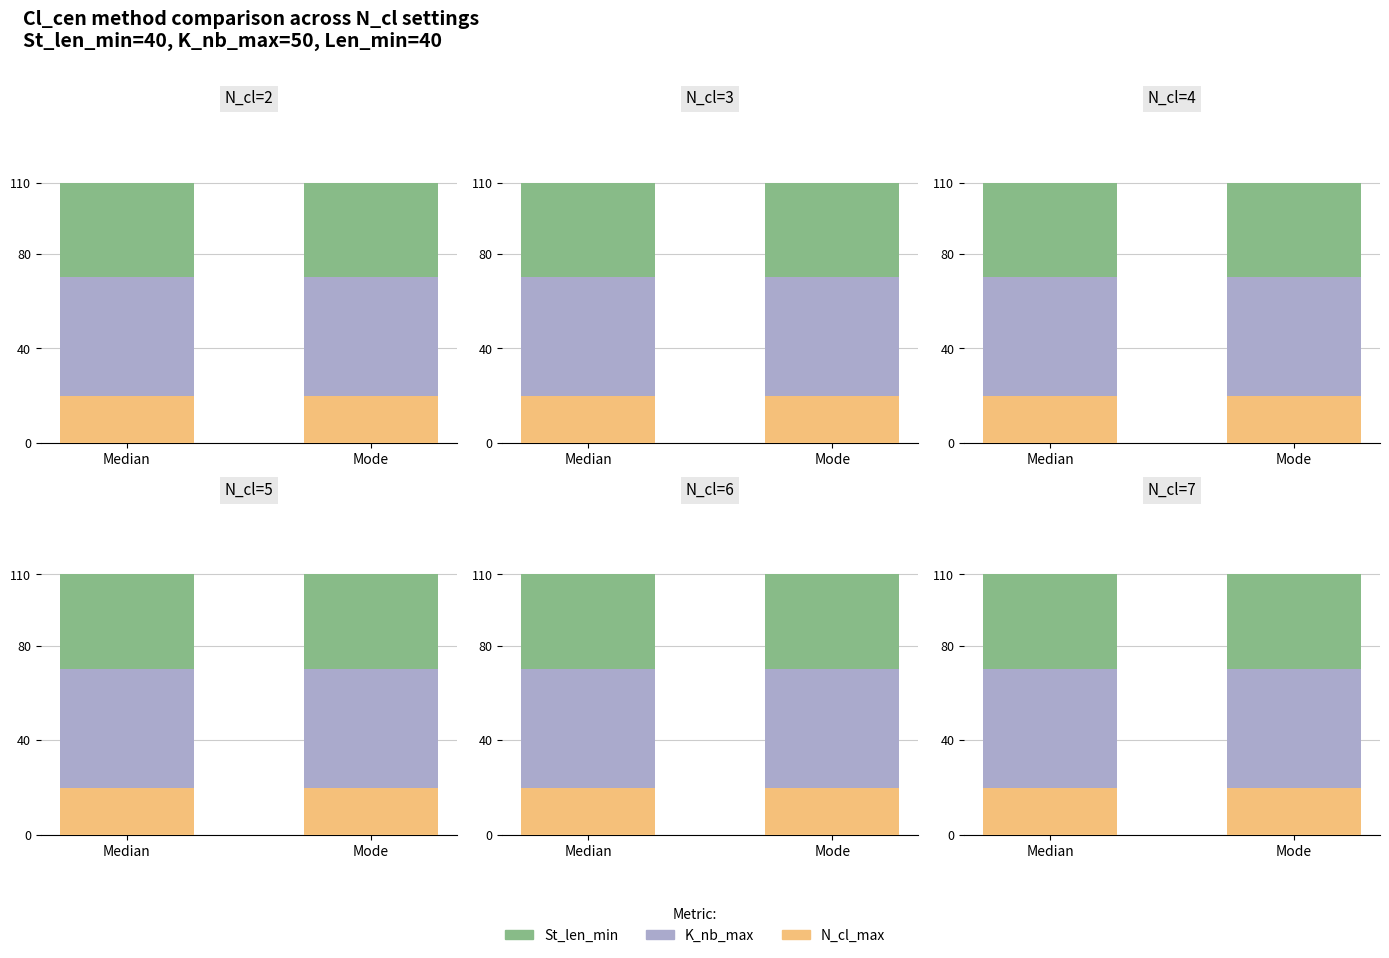

What is the minimum value shown in the chart?

20